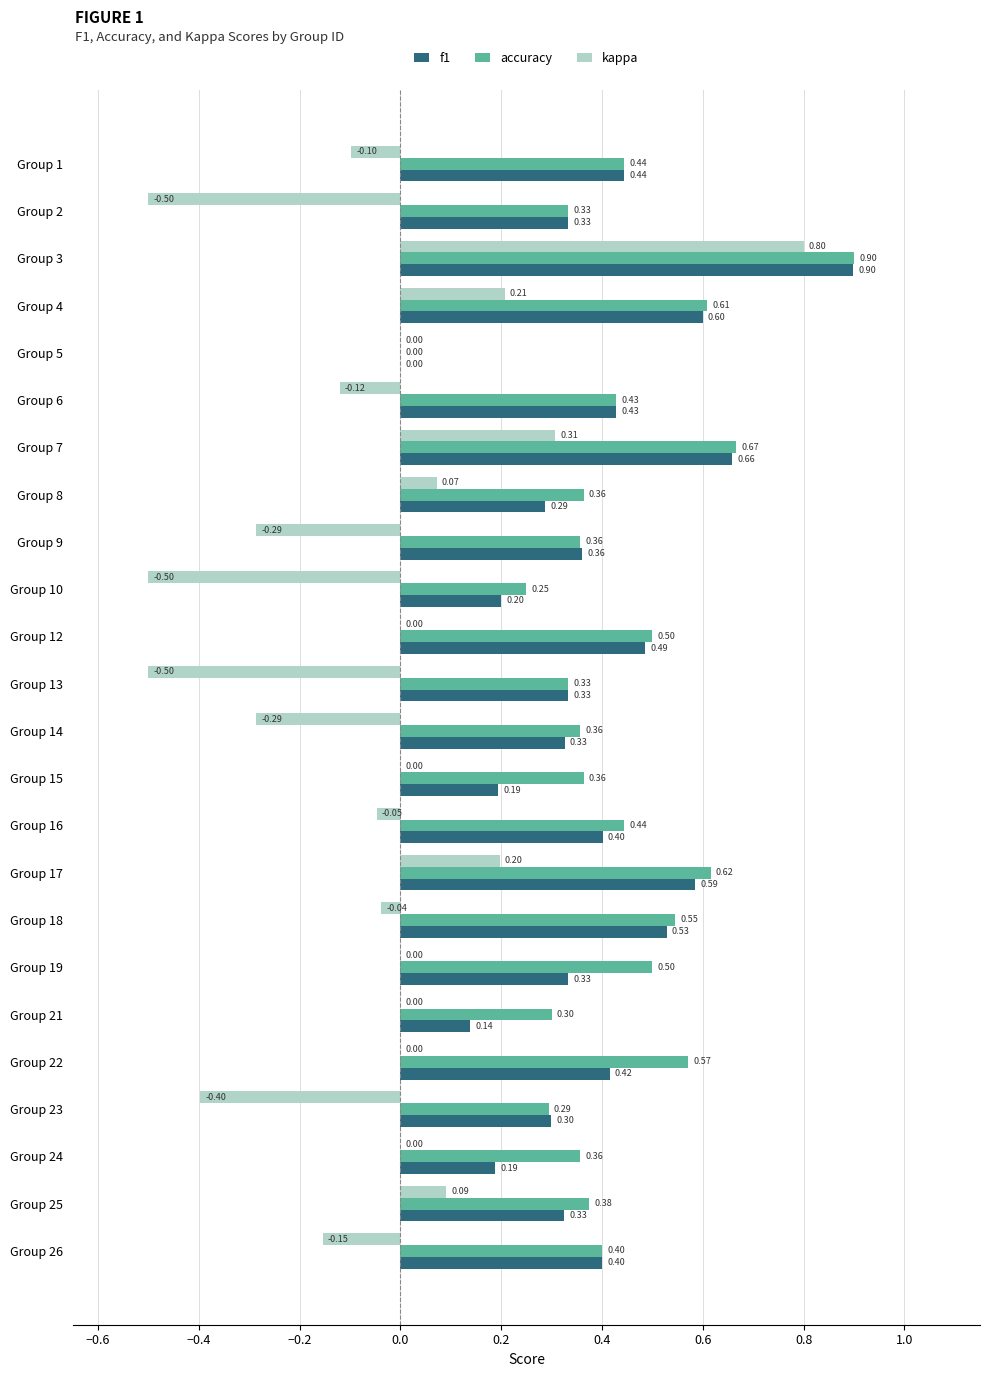

Is the value of accuracy at Group 2 greater than the value of kappa at Group 2?

Yes